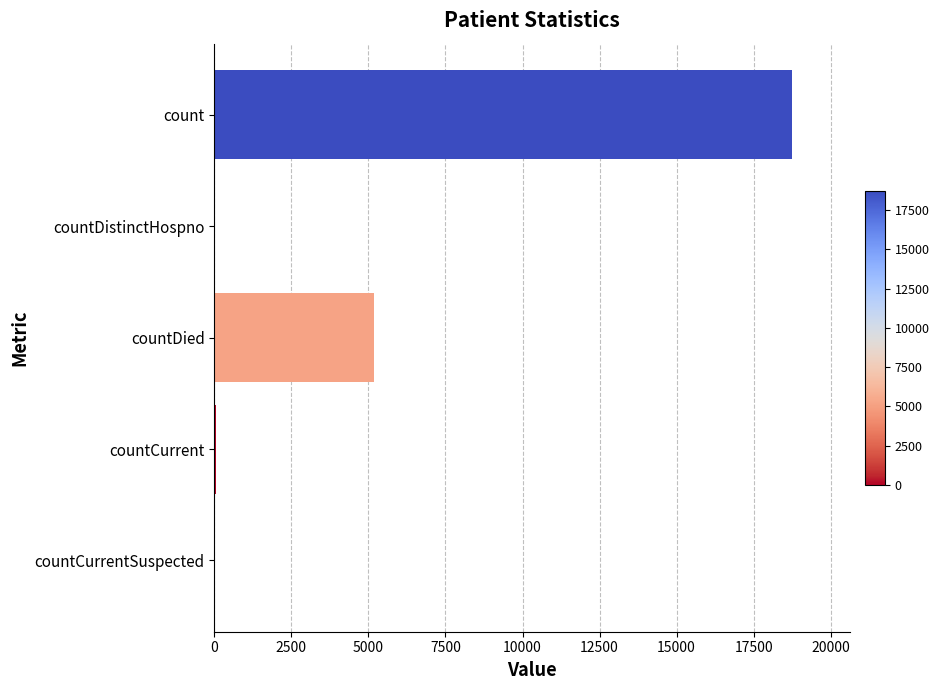

Count the number of data series in this chart.

1